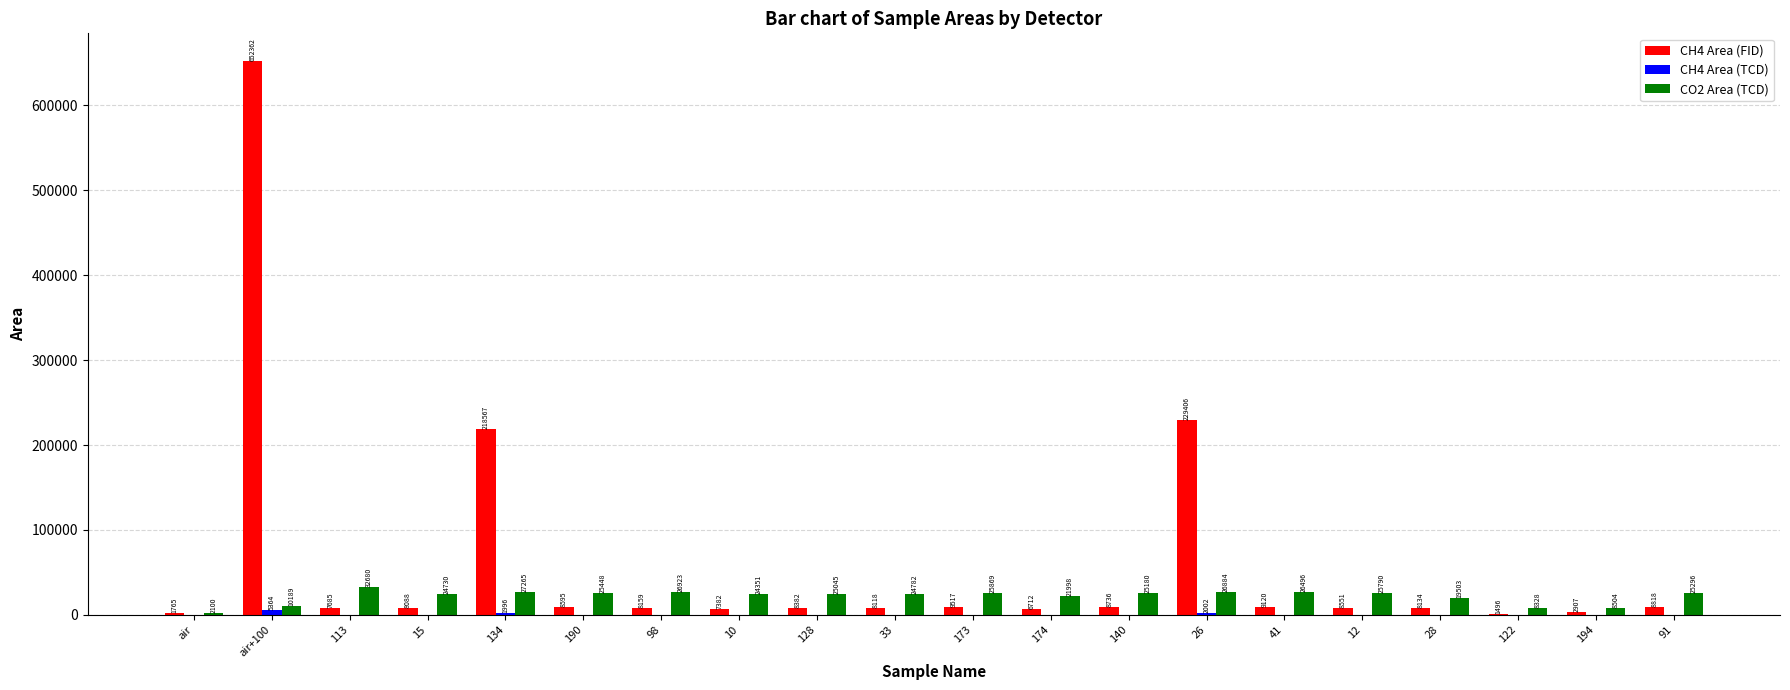

What is the sum of the CH4 Area (FID) values at 194 and 28?

11041